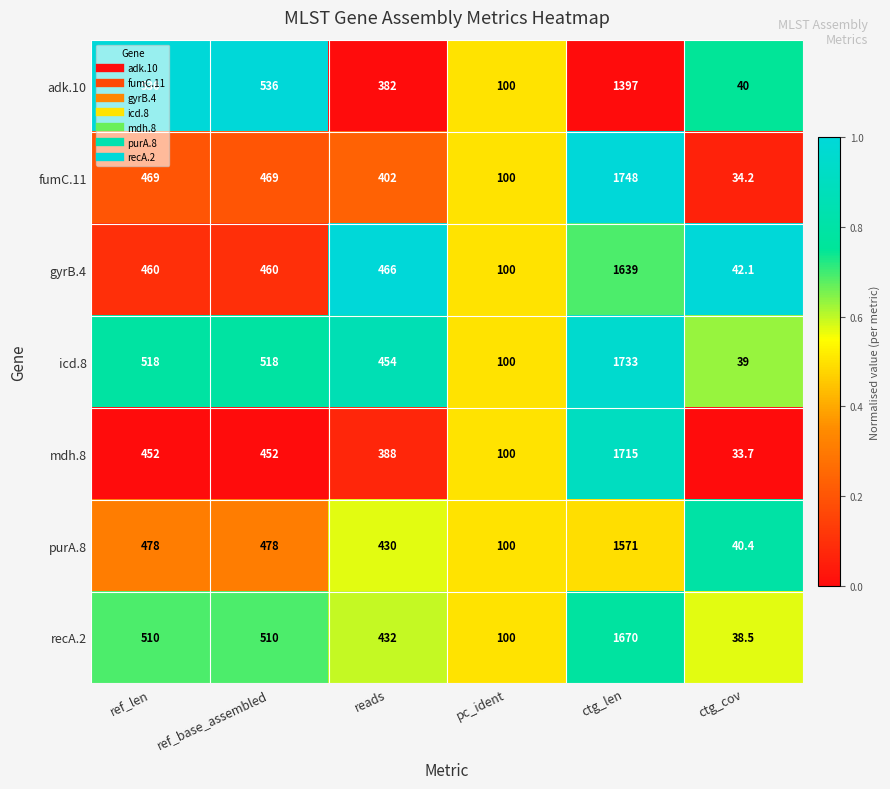

What is the approximate value of mdh.8 at ref_len?

452.0